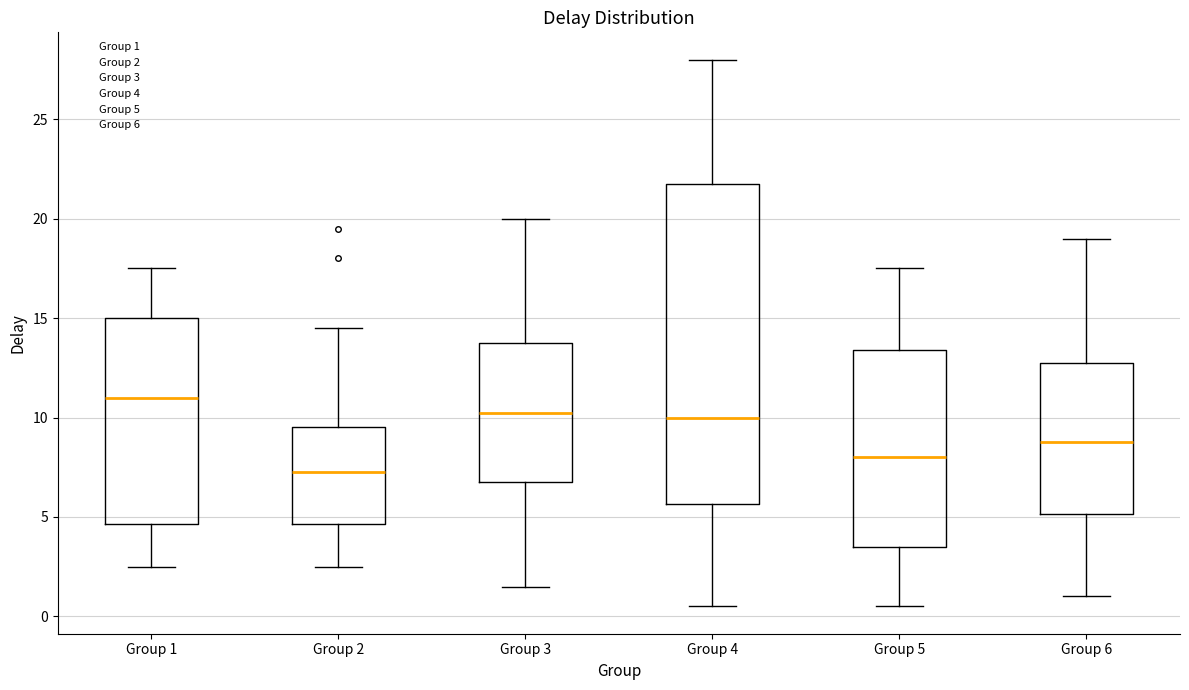

Where is the upper edge of the box for Group 3 on the y-axis? The values are not printed on the chart, so give them approximately, as read against the axis.

14.0